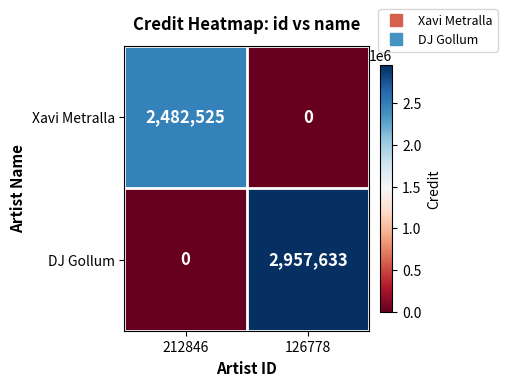

Reading left to right, transcribe all the data shown in this chart.

Xavi Metralla: 2482525	0
DJ Gollum: 0	2957633